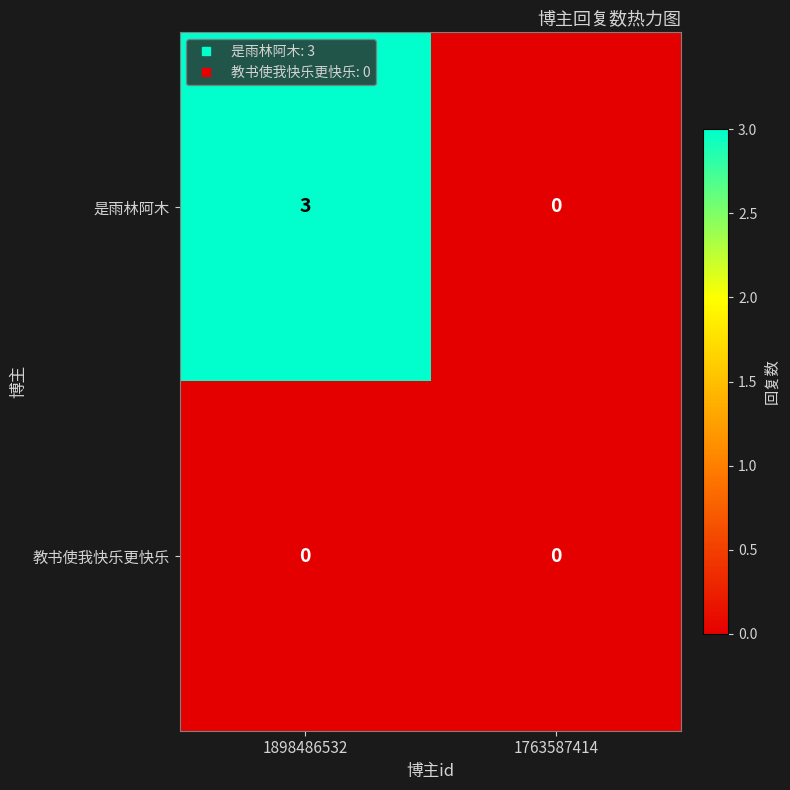

At which label is 是雨林阿木 closest to 1?

1763587414